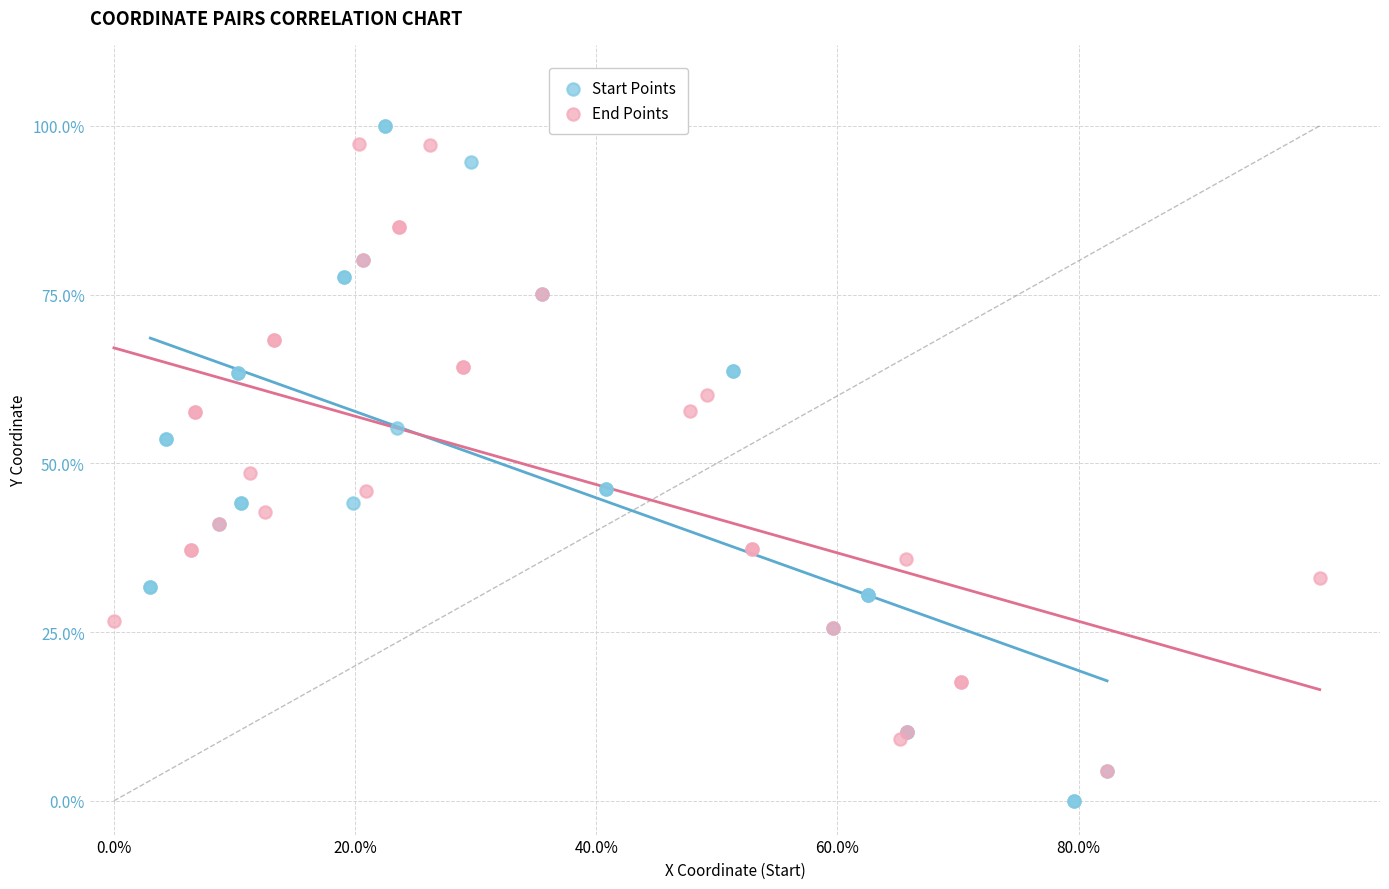

What are all the series names shown in the legend?

Start Points, End Points